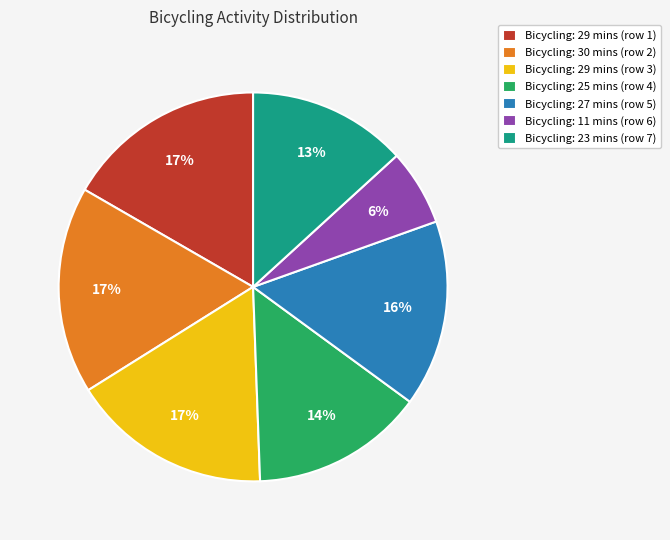

What is the ratio of the value at Bicycling: 27 mins (row 5) to the value at Bicycling: 30 mins (row 2)?

0.9